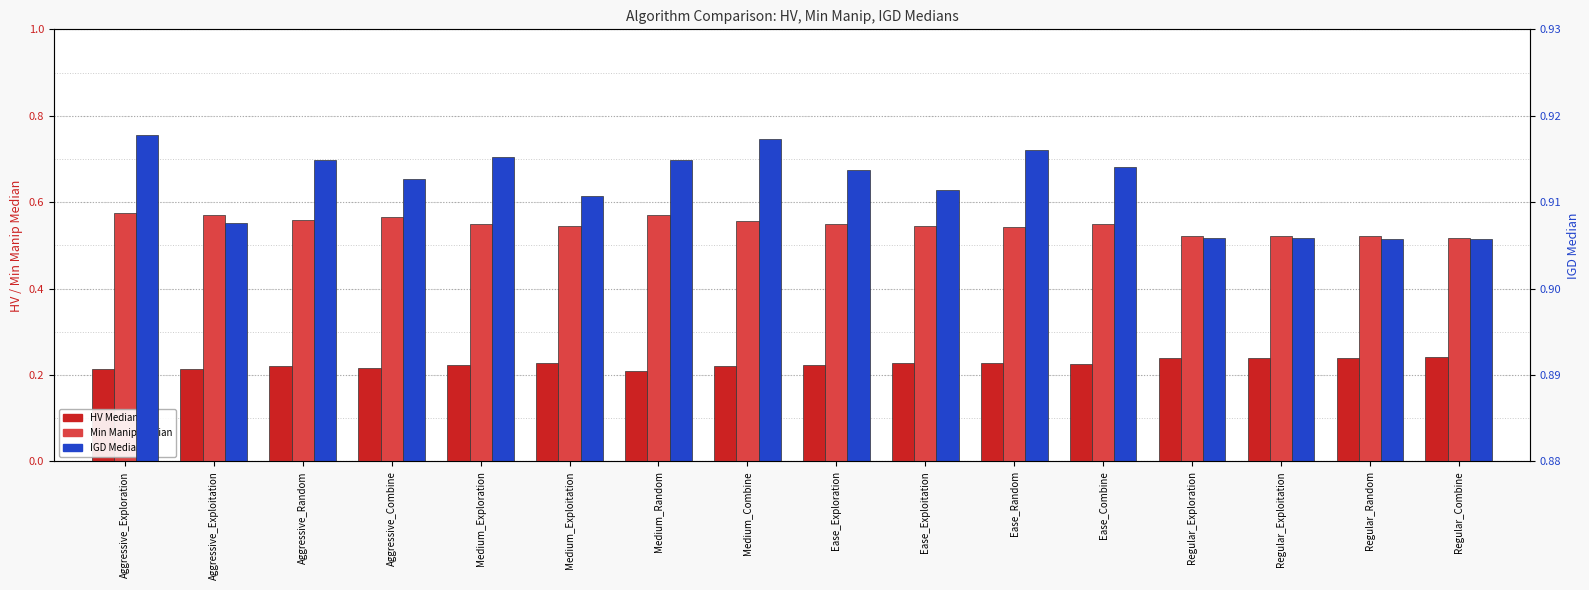

What is the lowest value of the IGD Median series?

0.9